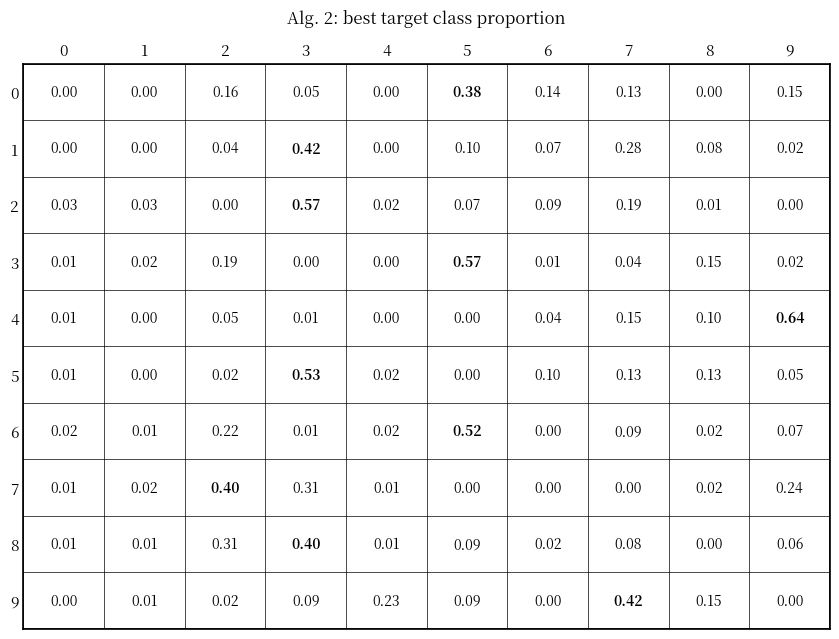

Is the value of 1 at 2 greater than the value of 0 at 8?

Yes